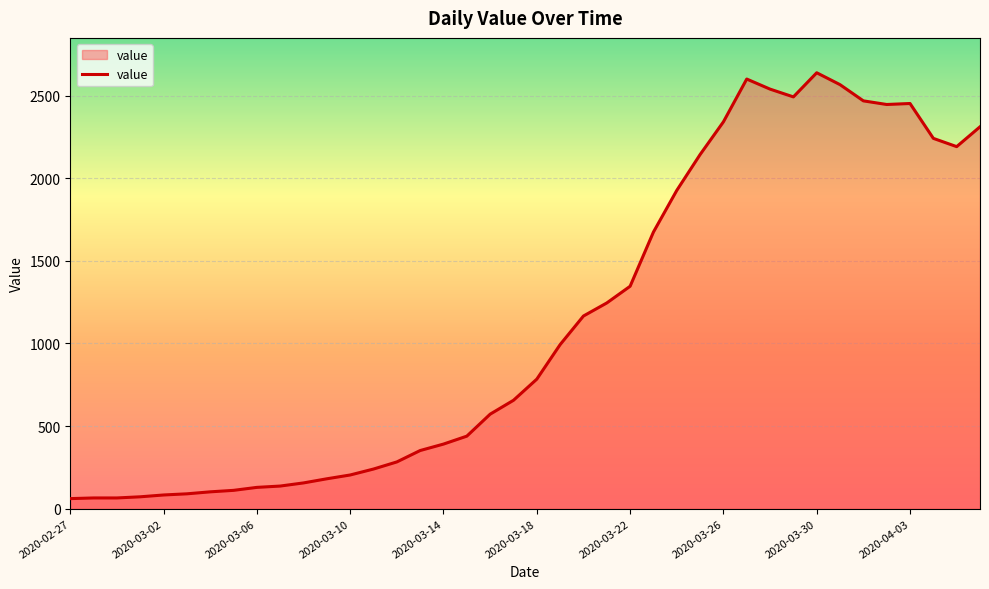

How many values are below 784?

20